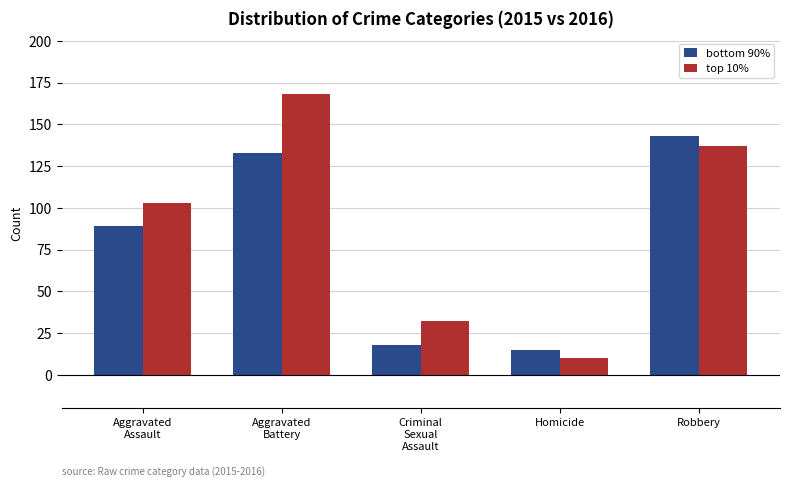

What is the difference between the maximum and minimum values in the bottom 90% series?

128